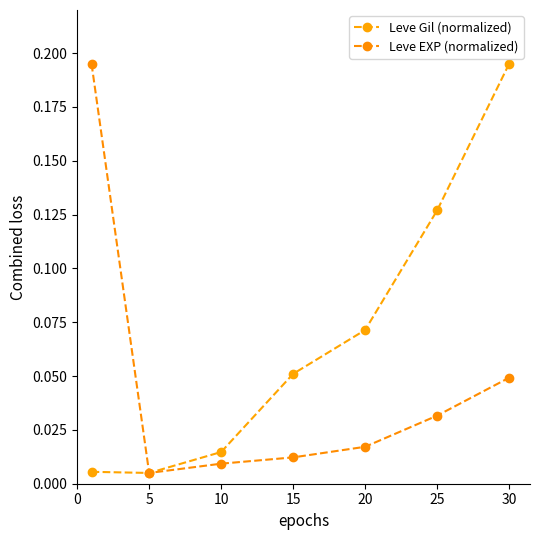

Reading left to right, transcribe all the data shown in this chart.

Leve Gil (normalized): 0.0	0.0	0.0	0.1	0.1	0.1	0.2
Leve EXP (normalized): 0.2	0.0	0.0	0.0	0.0	0.0	0.0